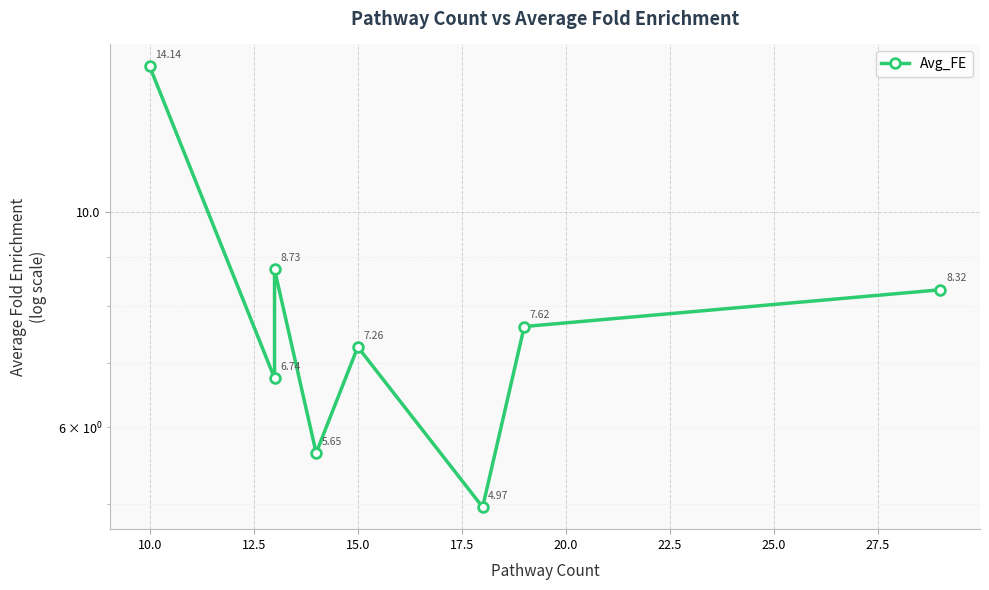

What is the difference between the second highest and second lowest values?

3.1